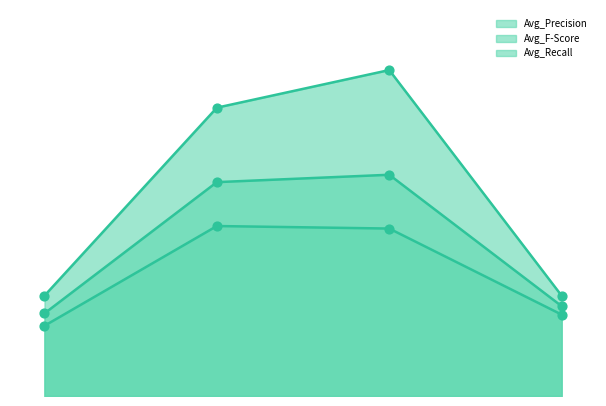

Which series has the largest Y range (max minus min)?

Avg_Recall